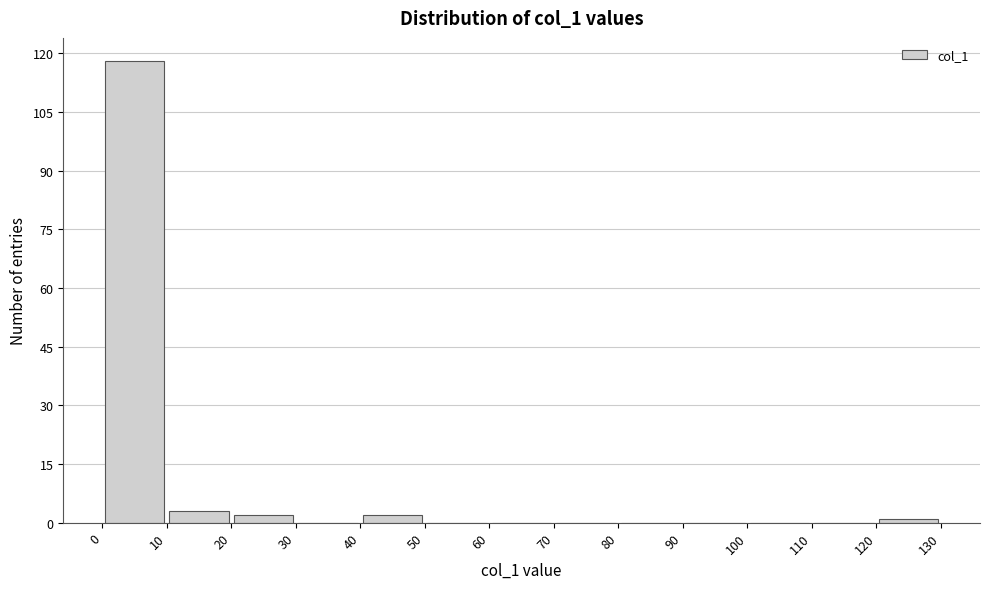

Over which range of the x-axis is the bar tallest?

0 to 10